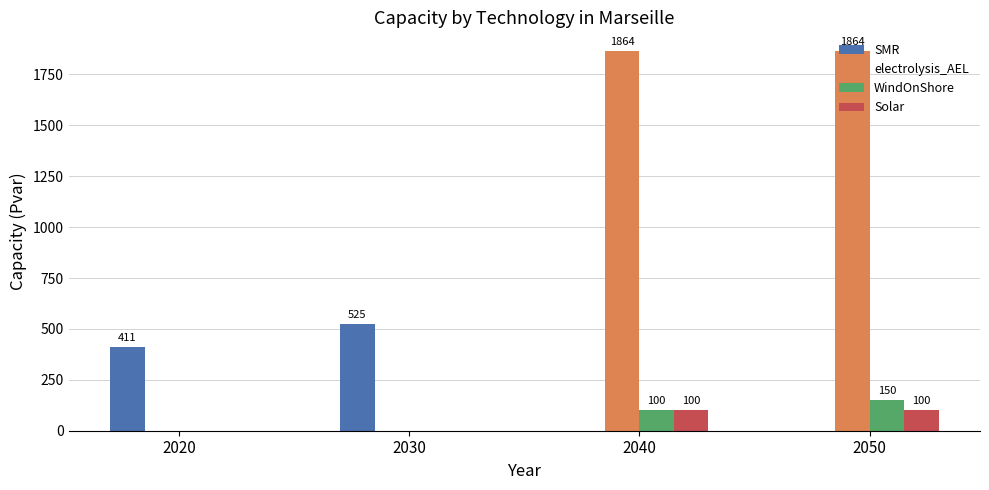

True or false: WindOnShore has a value of 81.8 at 2050.

False